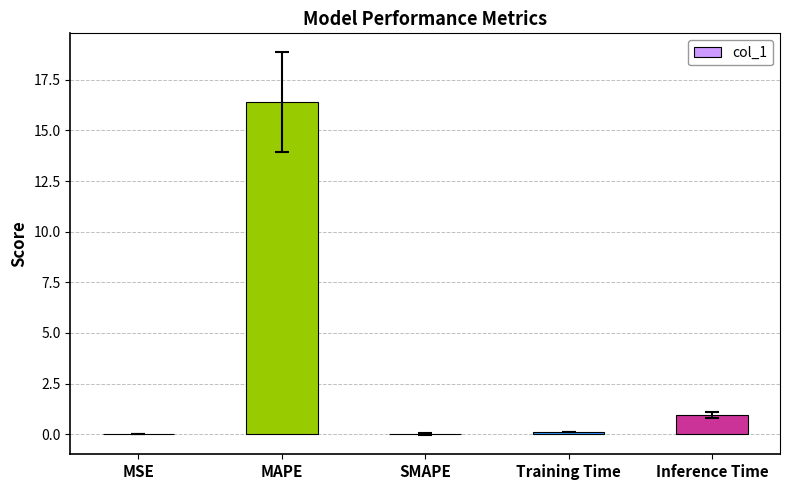

What value does the data have at Inference Time?

0.9